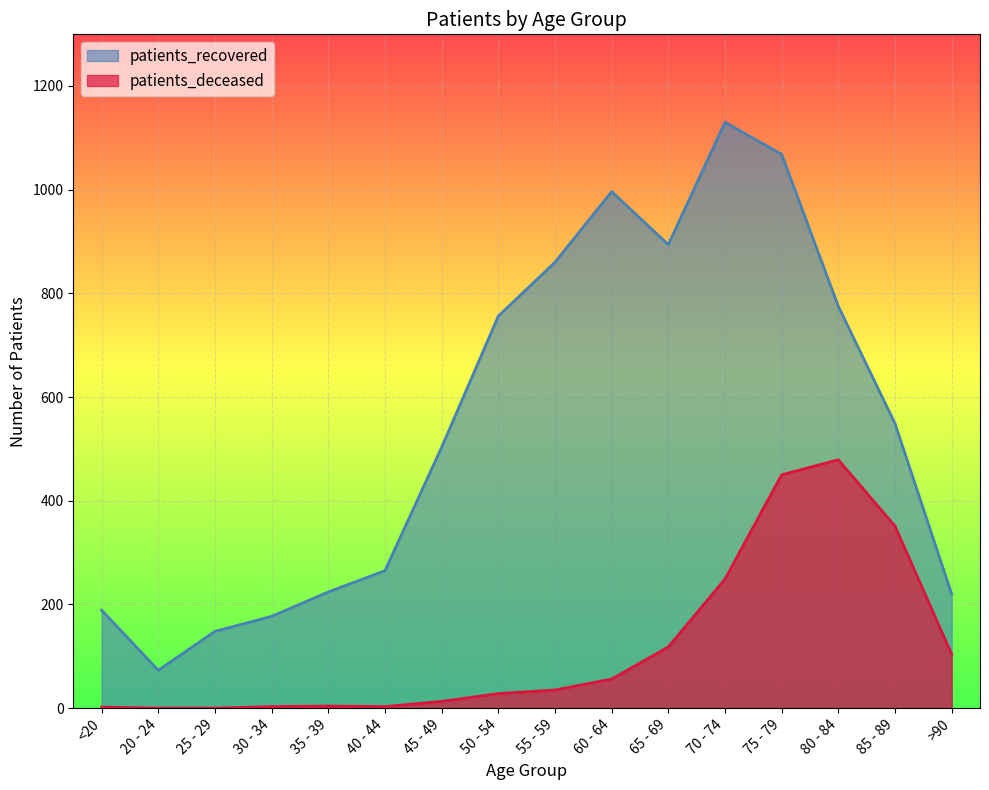

What is the value of the patients_recovered point at the 10th from the left?

996